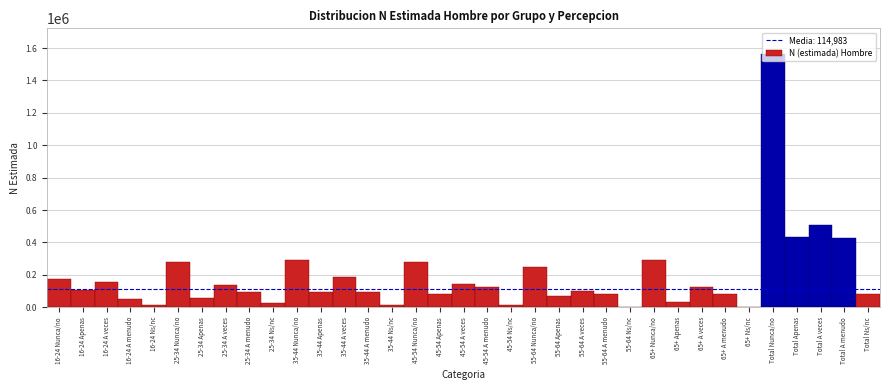

The value at 65+ Nunca/no is 119793. True or false?

False